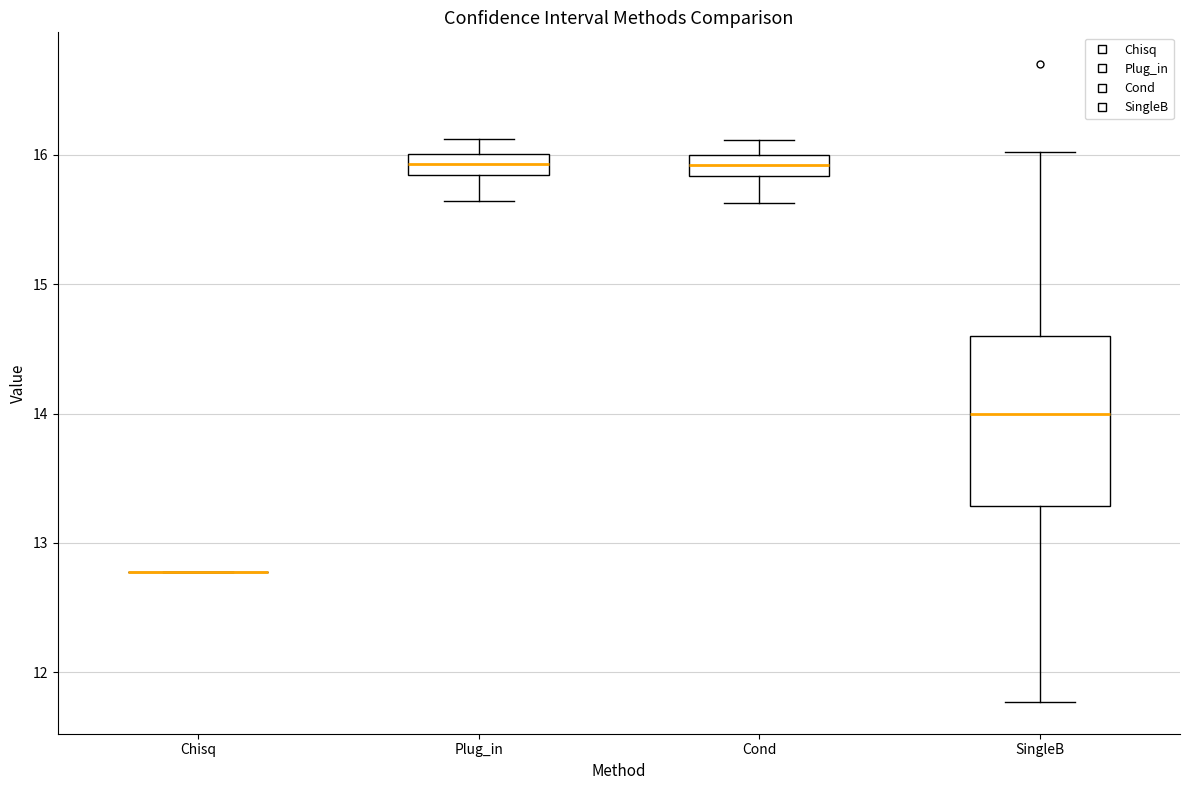

Reading left to right, read every box against the y-axis: the position of its median line, the range the box covers, and the ends of its whiskers. The values are not printed on the chart, so give them approximately, as read against the axis.

Chisq: box collapsed to a line at 12.8, whiskers 12.8 to 12.8
Plug_in: median 15.9, box 15.8 to 16.0, whiskers 15.6 to 16.1
Cond: median 15.9, box 15.8 to 16.0, whiskers 15.6 to 16.1
SingleB: median 14.0, box 13.3 to 14.6, whiskers 11.8 to 16.0